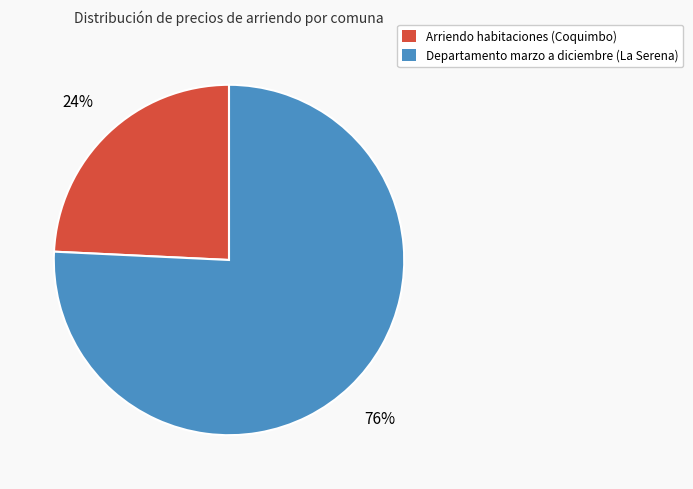

The Arriendo habitaciones (Coquimbo) slice represents 30% of the pie. True or false?

False